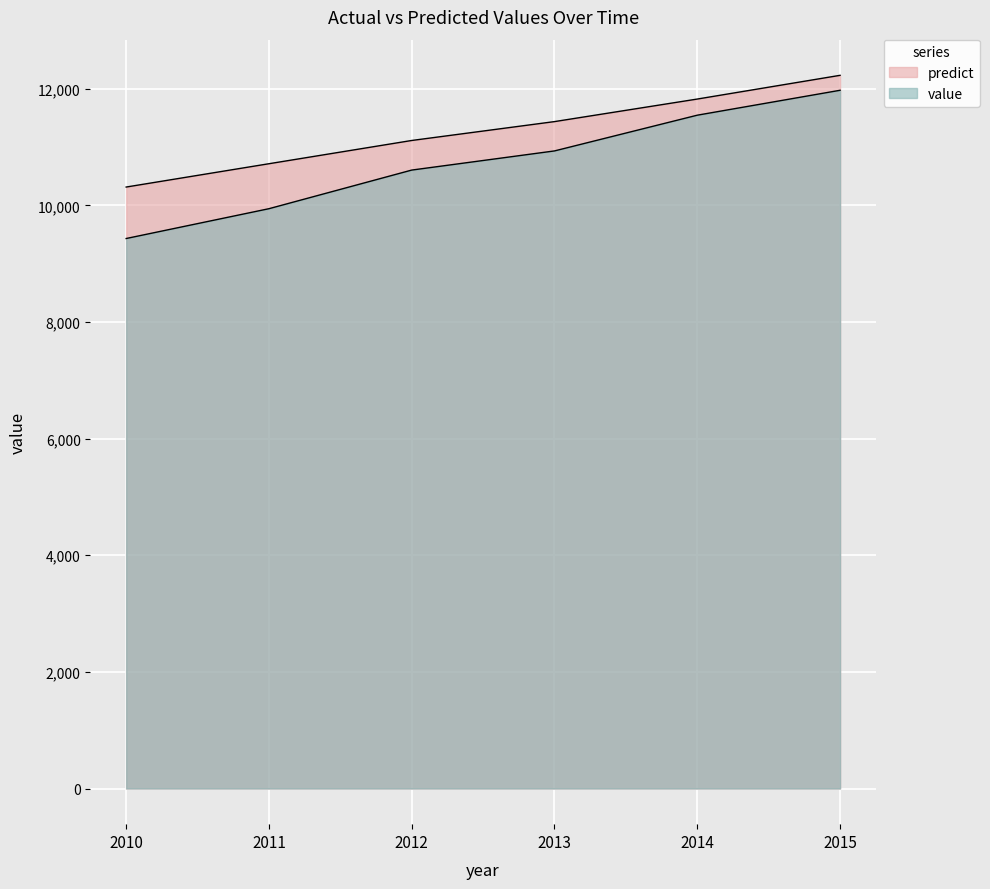

What is the total value across all series at 2010?

19749.0